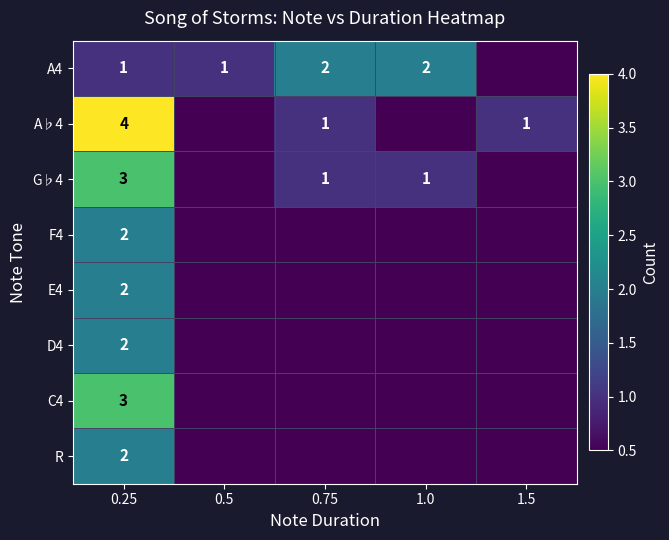

Count the number of categories in the chart.

5